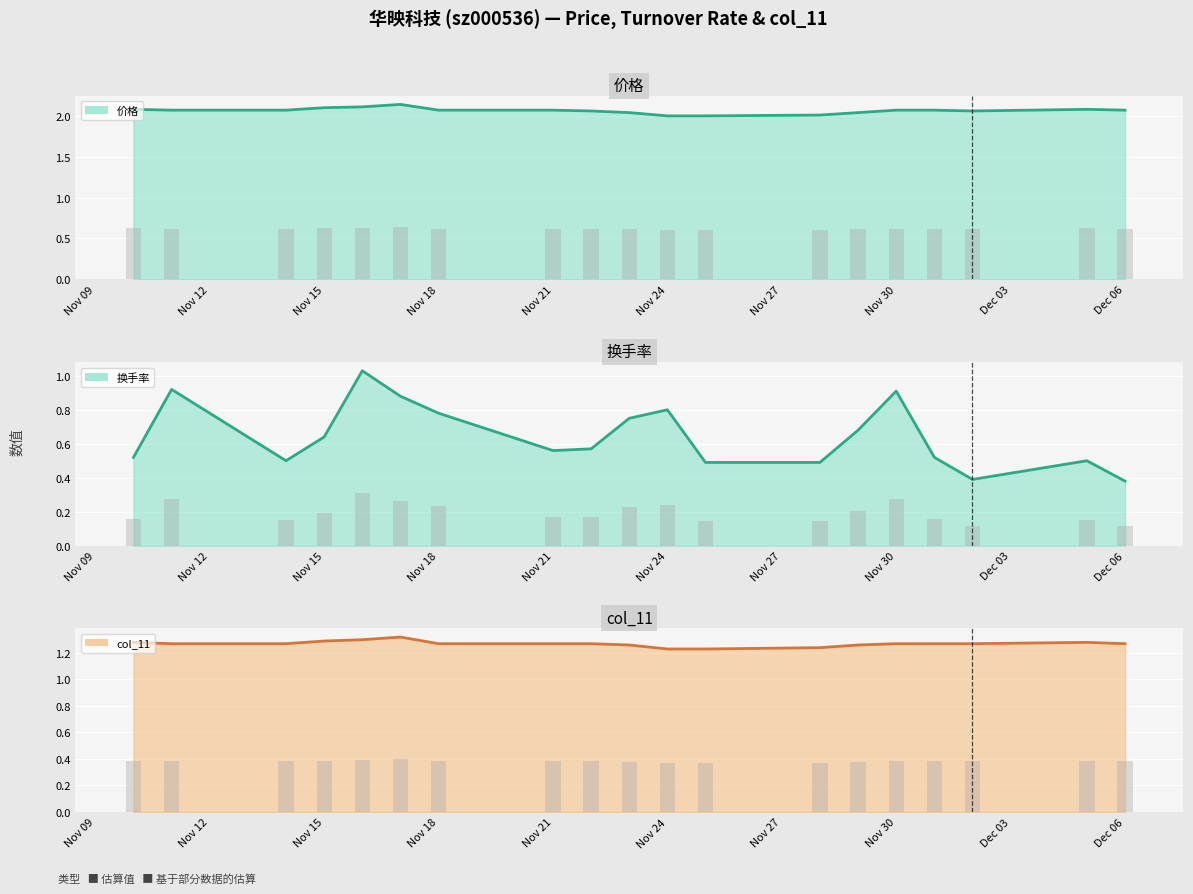

What is the greatest value displayed?

2.1